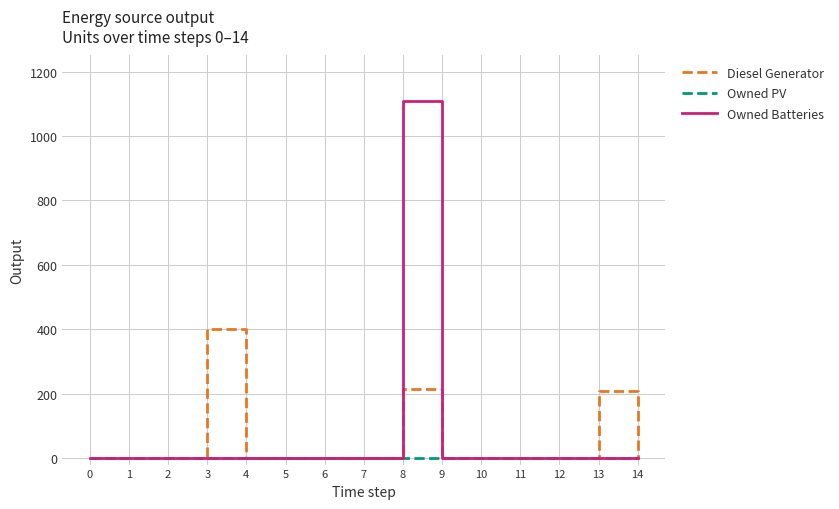

What is the difference between the second highest and second lowest values in the Diesel Generator series?

216